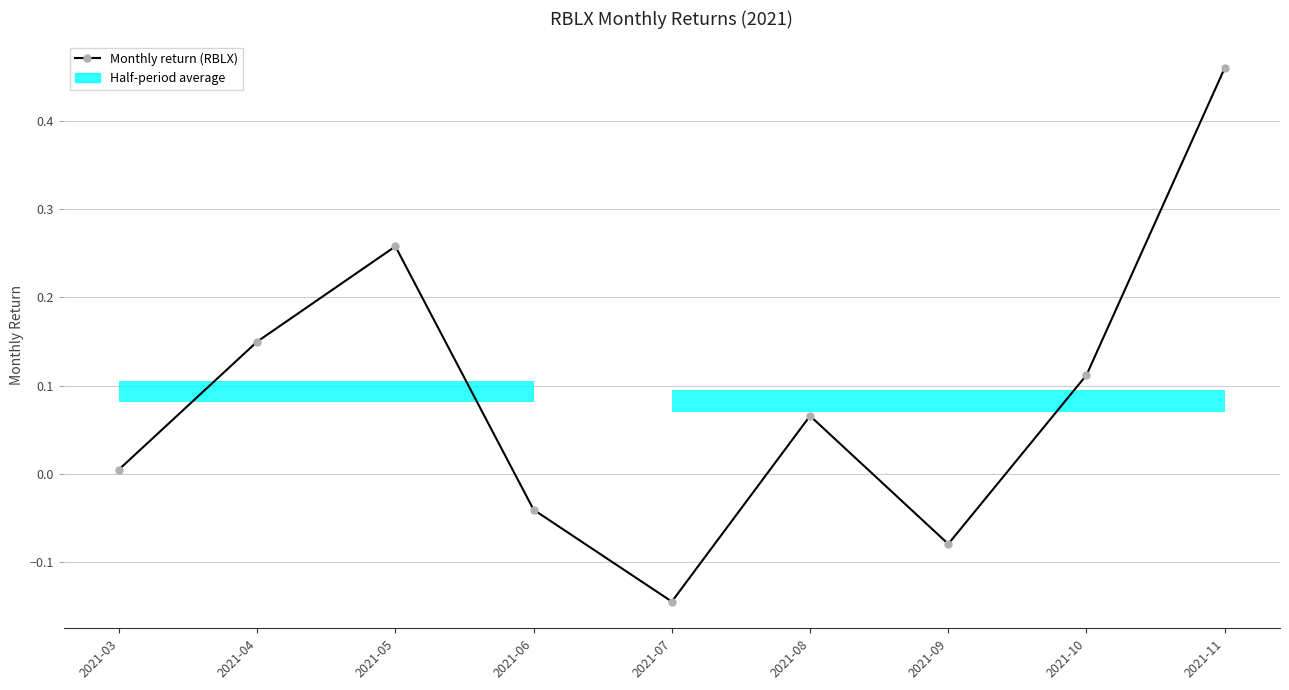

At which category does the data reach its first local valley?

2021-07